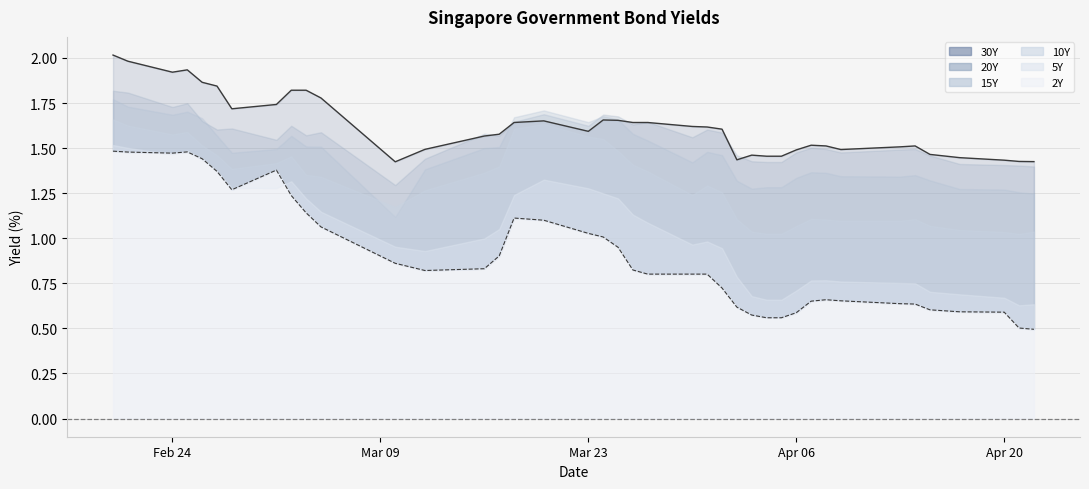

What is the average value of the Singapore 2Y series?

0.9